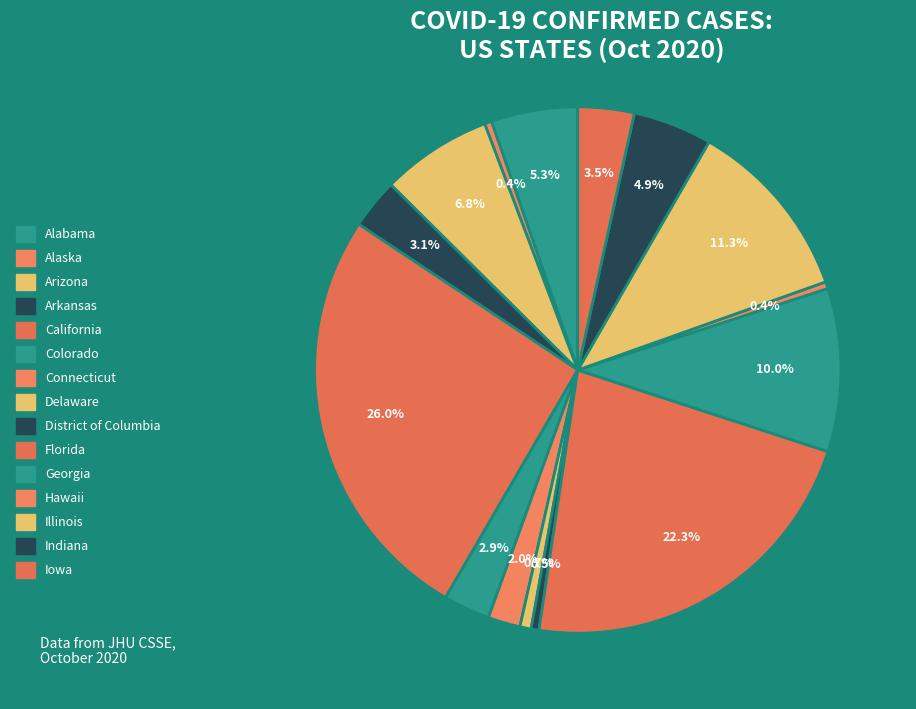

How many segments does this pie chart have?

15